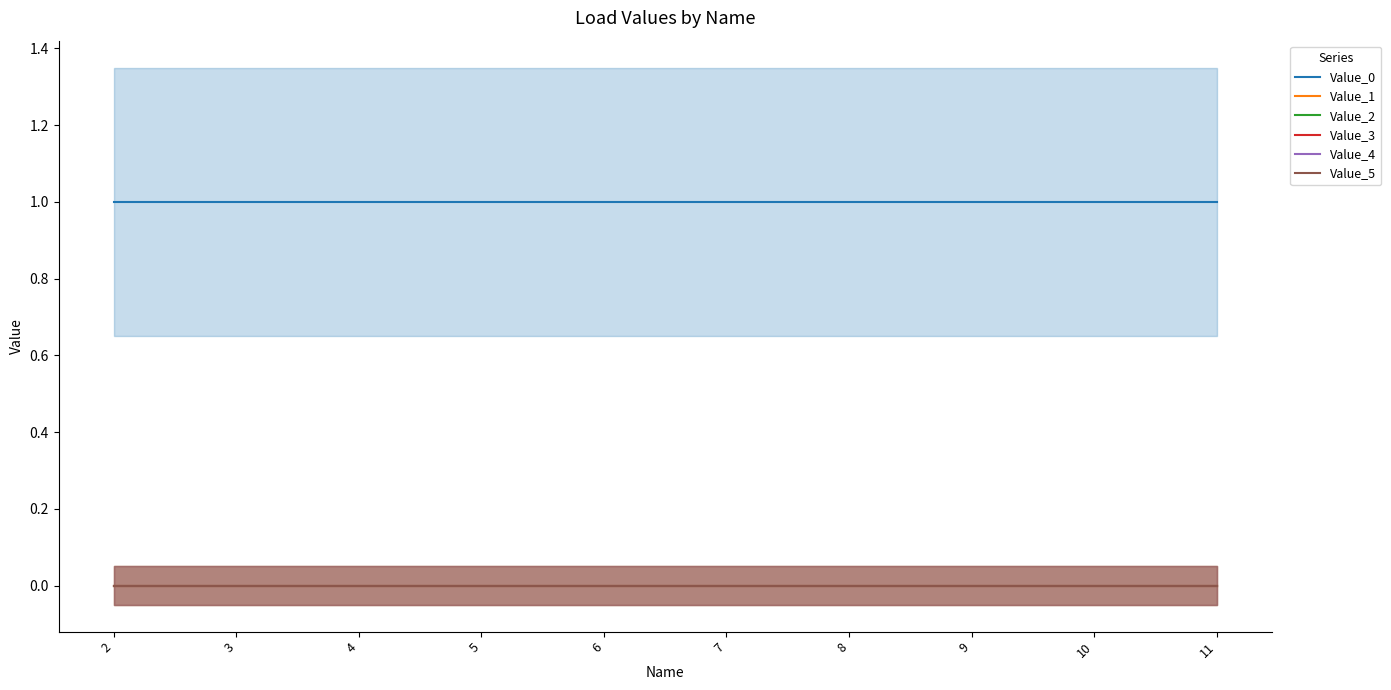

Reading left to right, list all the values displayed in this chart.

Value_0: 2=1	3=1	4=1	5=1	6=1	7=1	8=1	9=1	10=1	11=1
Value_1: 2=0	3=0	4=0	5=0	6=0	7=0	8=0	9=0	10=0	11=0
Value_2: 2=0	3=0	4=0	5=0	6=0	7=0	8=0	9=0	10=0	11=0
Value_3: 2=0	3=0	4=0	5=0	6=0	7=0	8=0	9=0	10=0	11=0
Value_4: 2=0	3=0	4=0	5=0	6=0	7=0	8=0	9=0	10=0	11=0
Value_5: 2=0	3=0	4=0	5=0	6=0	7=0	8=0	9=0	10=0	11=0